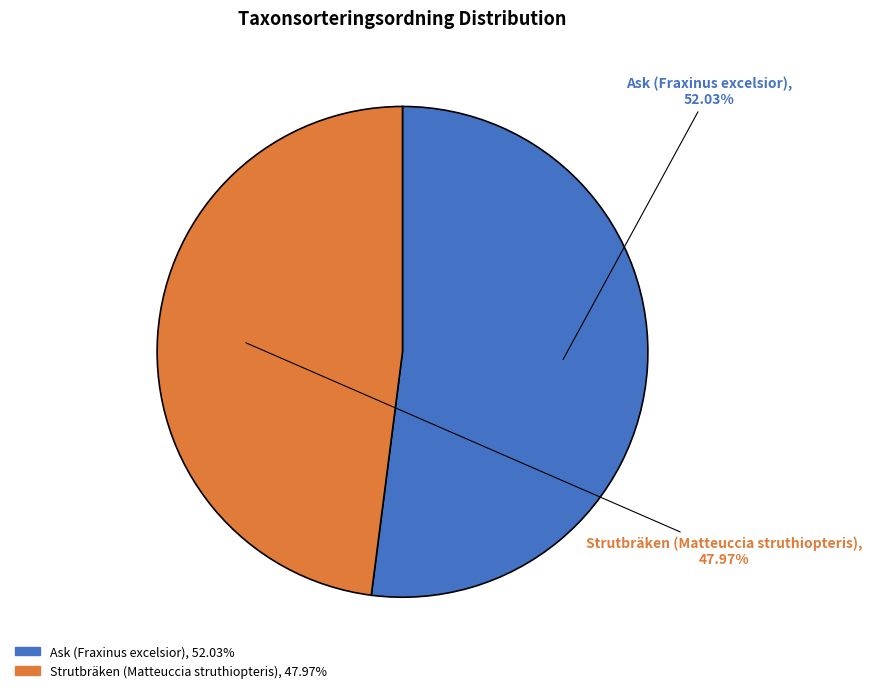

The Strutbräken (Matteuccia struthiopteris) slice represents 48% of the pie. True or false?

True